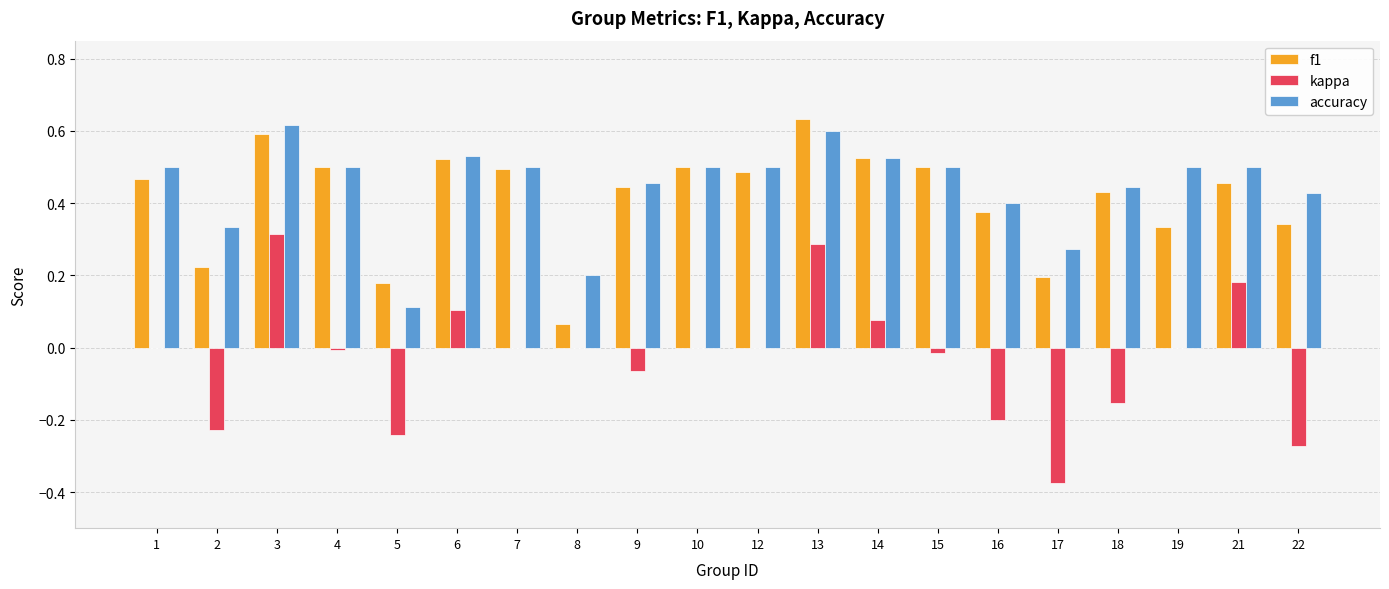

At which label does f1 reach its peak?

13